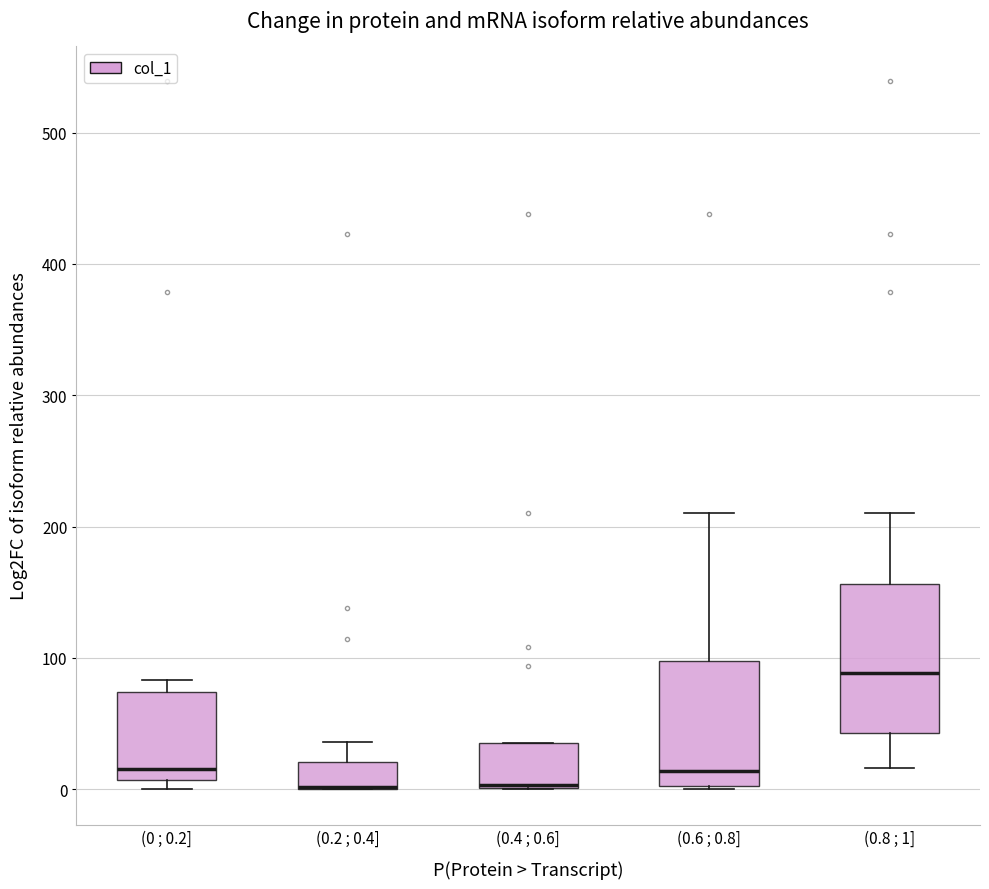

Where is the upper edge of the box for (0.4 ; 0.6] on the y-axis? The values are not printed on the chart, so give them approximately, as read against the axis.

40